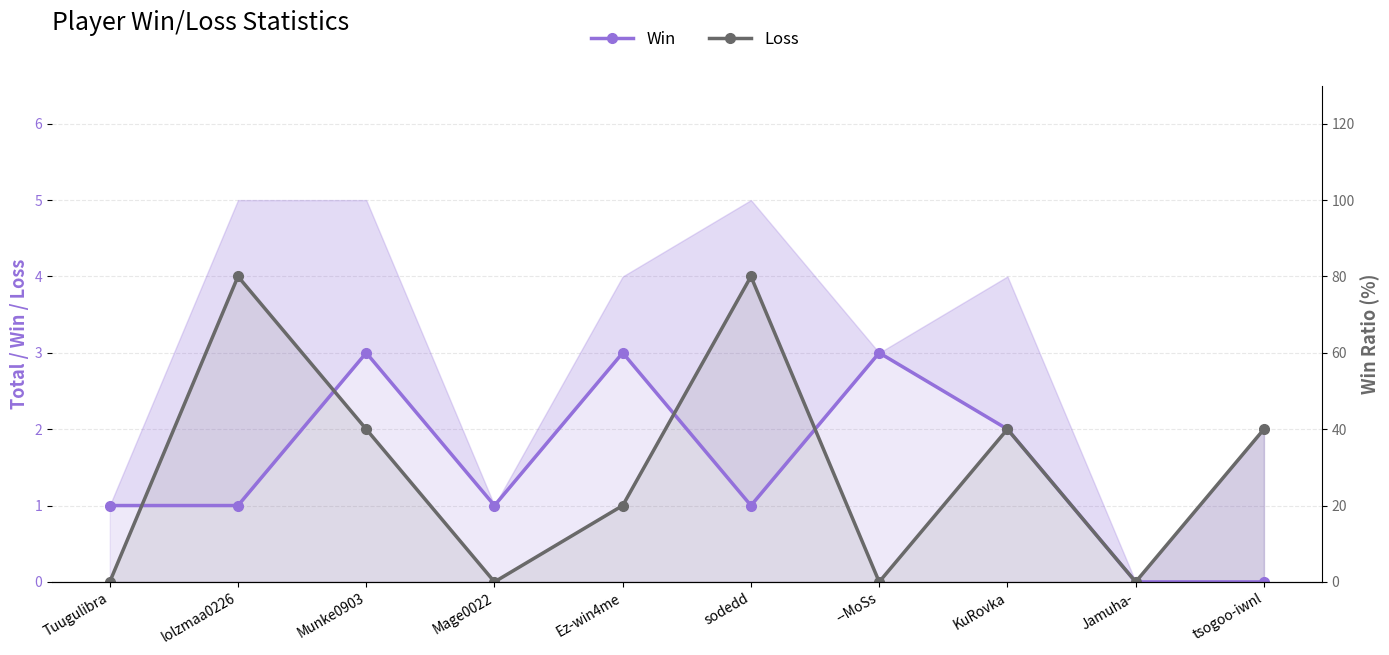

The Loss series shows 3 at KuRovka. True or false?

False